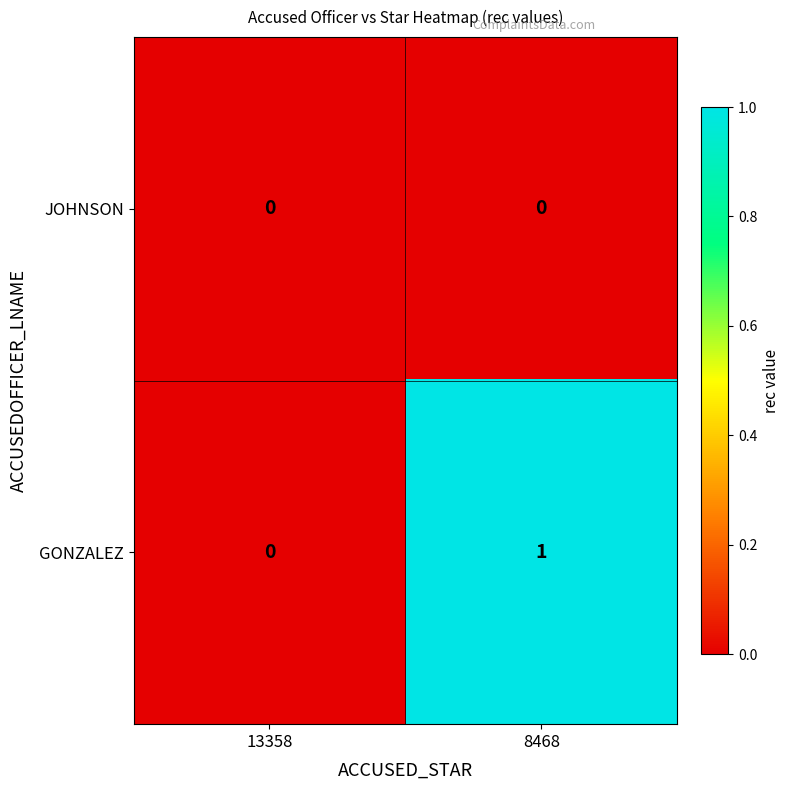

The value of GONZALEZ at 8468 is 1. True or false?

True